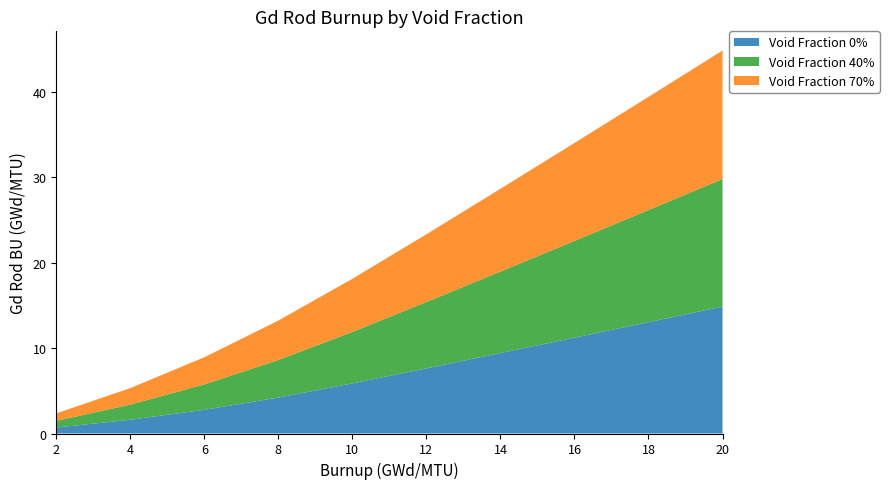

Reading left to right, list all the values displayed in this chart.

Void Fraction 0%: 0.7	1.6	2.8	4.2	5.9	7.6	9.4	11.2	13.0	14.9
Void Fraction 40%: 0.8	1.8	3.0	4.4	6.0	7.8	9.5	11.3	13.1	14.9
Void Fraction 70%: 0.9	1.9	3.2	4.6	6.2	7.9	9.7	11.5	13.3	15.1